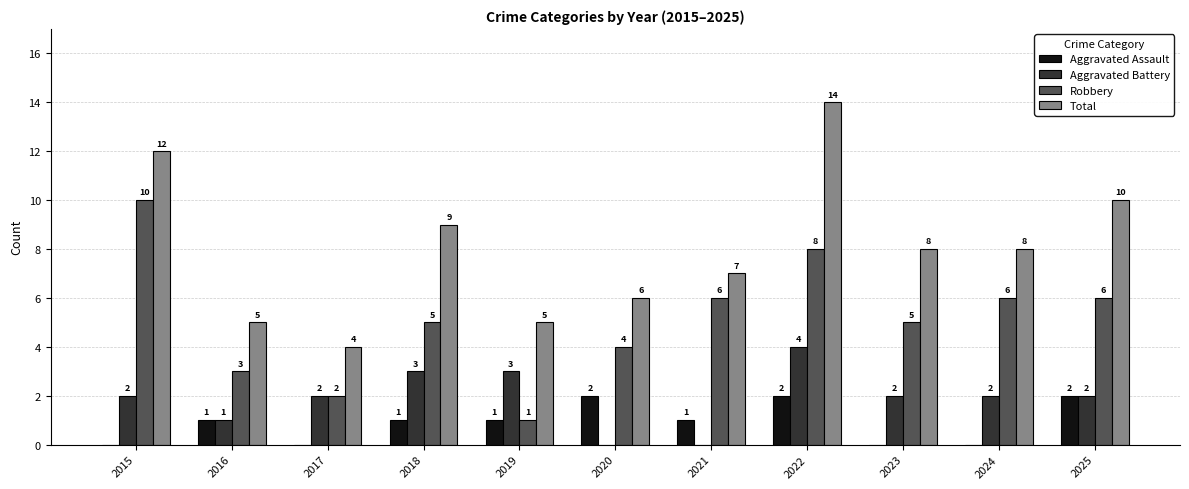

What is the approximate value of Total at 2016?

5